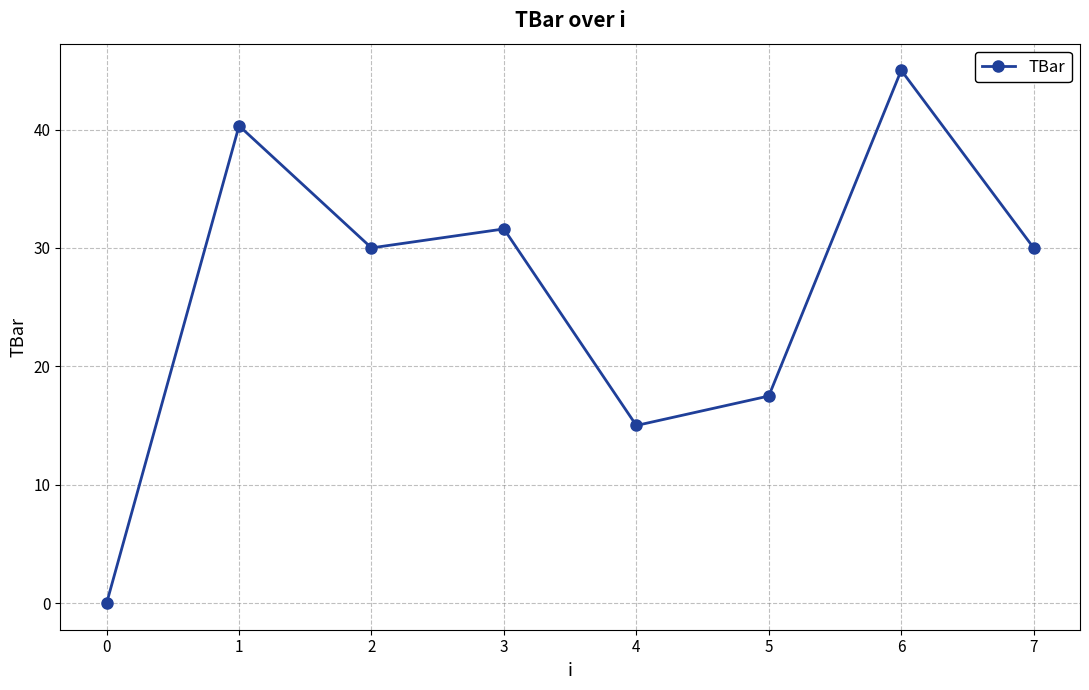

Which has a higher value, 2 or 0?

2